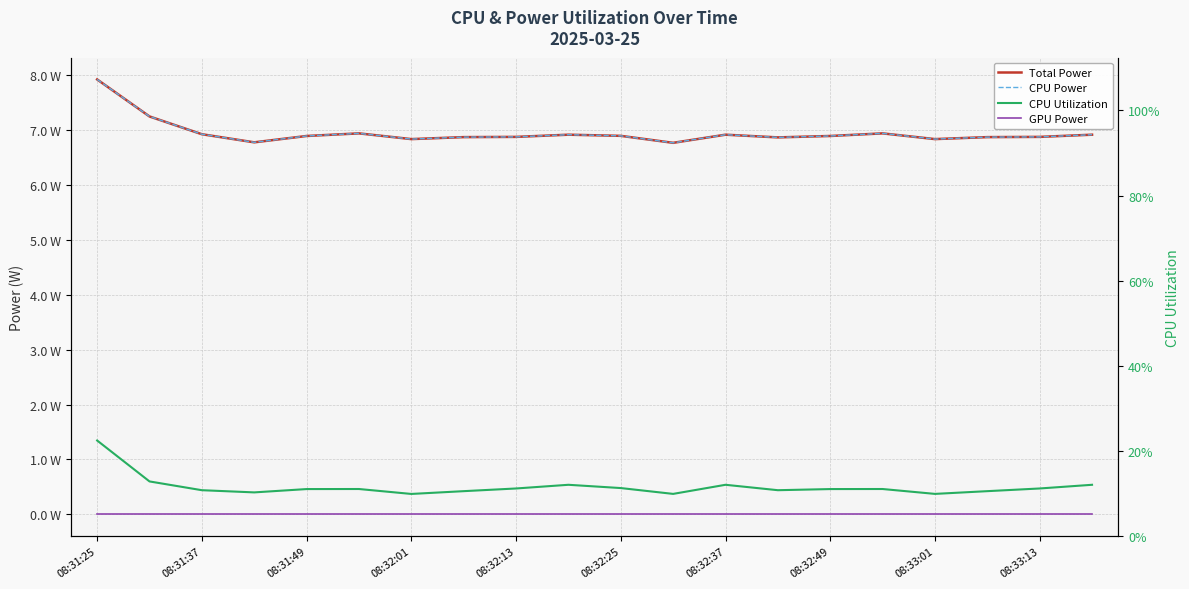

At which label does CPU Power reach its minimum?

11